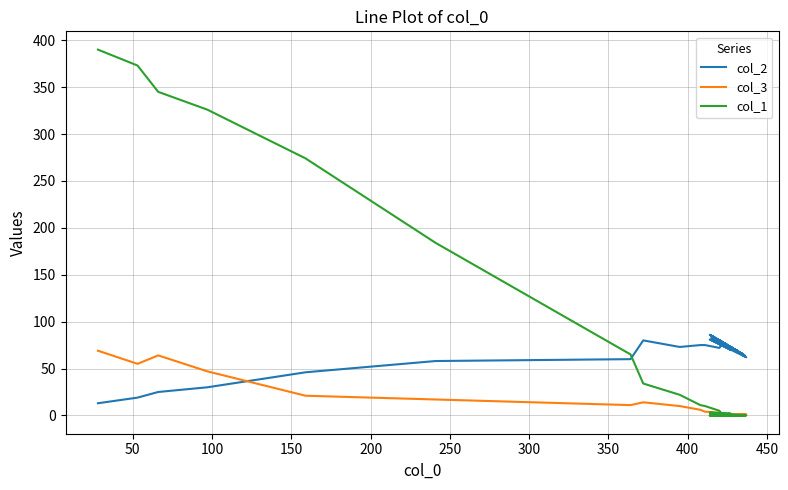

What is the highest value of the col_1 series?

390